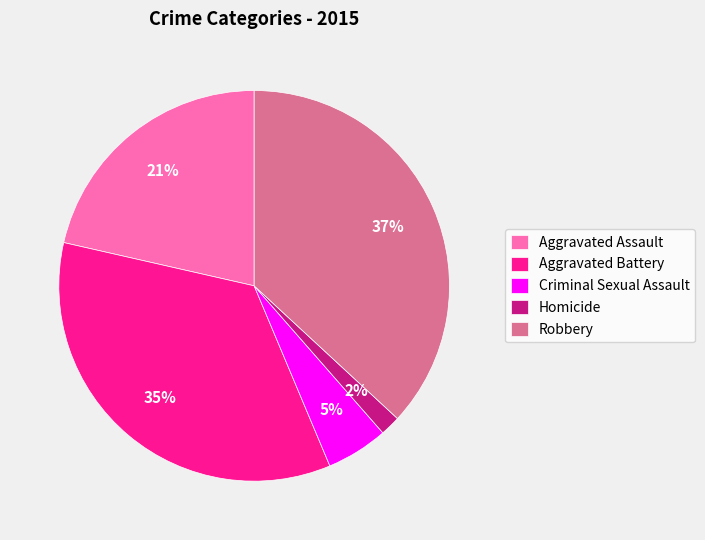

Is there any slice that represents more than half of the pie?

No